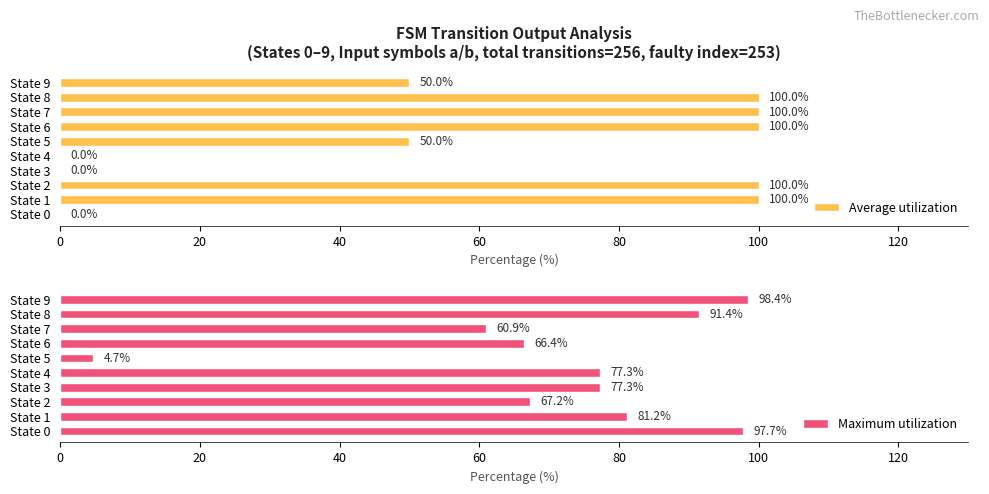

How many bars are there in total?

20